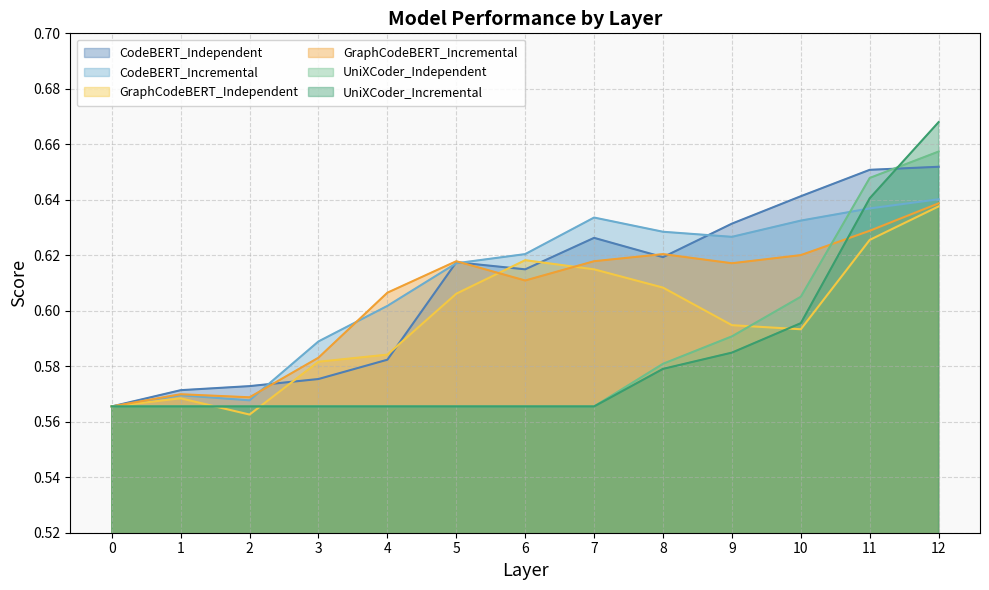

How many distinct data groups are displayed?

6